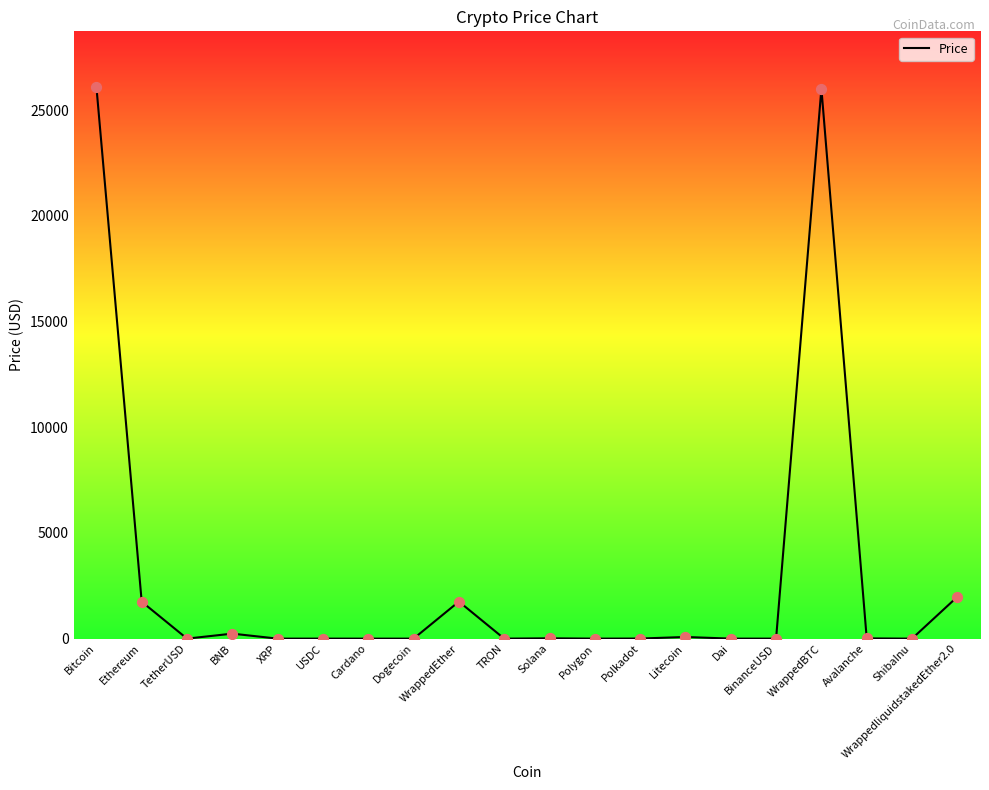

What is the change in value from BinanceUSD to Avalanche?

+10.8